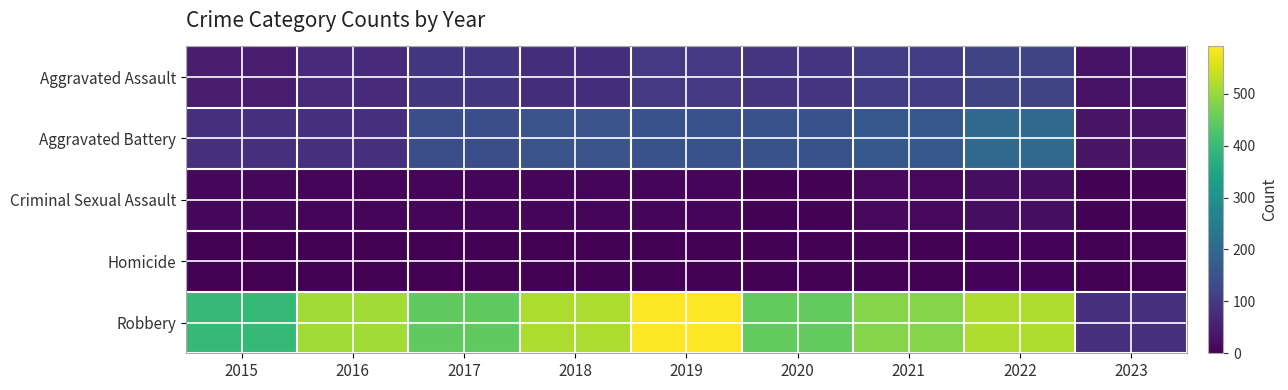

At 2017, list the series in order from smallest to largest.

Homicide, Criminal Sexual Assault, Aggravated Assault, Aggravated Battery, Robbery